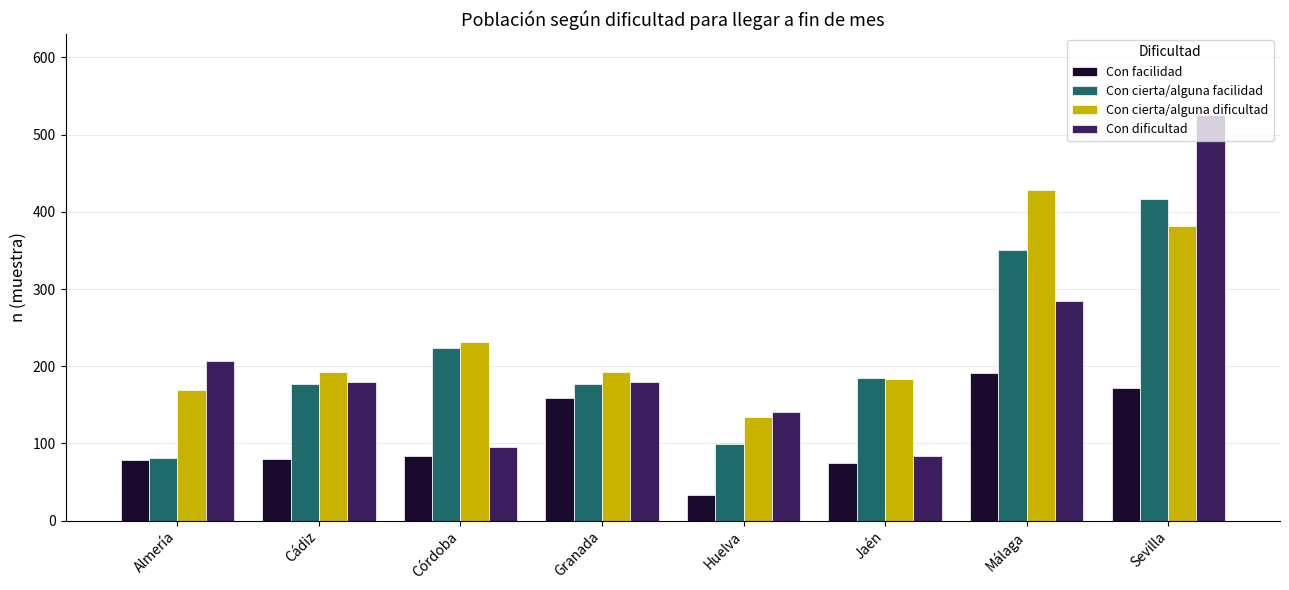

What is the difference between the maximum and minimum values in the Con dificultad series?

441